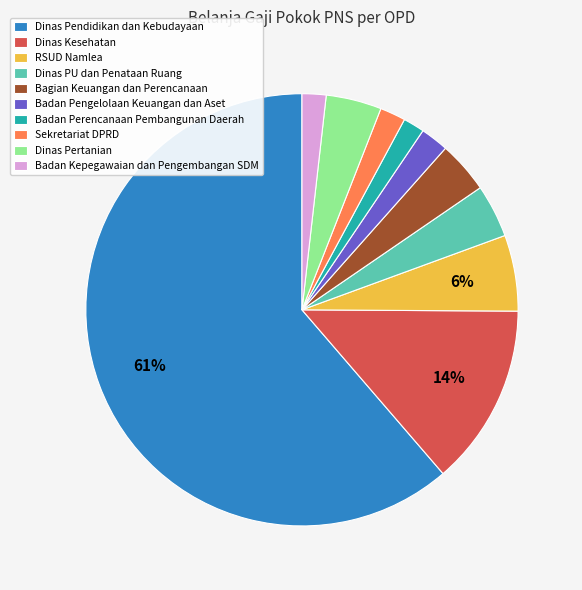

What is the largest slice in the pie chart?

Dinas Pendidikan dan Kebudayaan